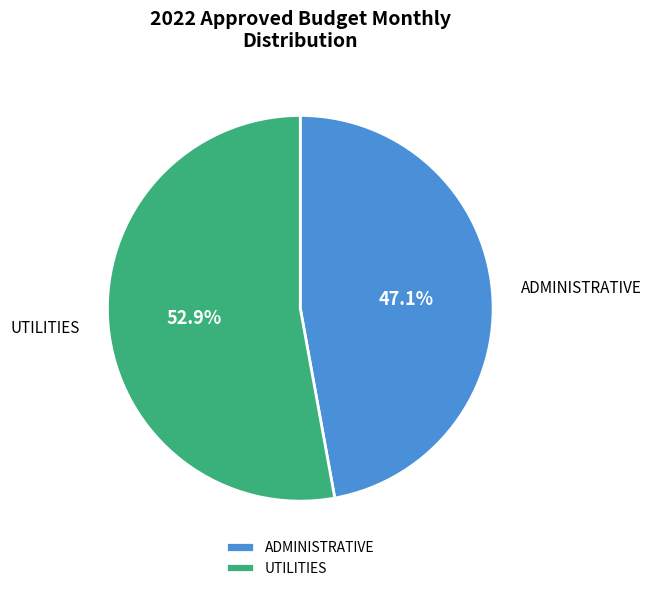

To the nearest percent, what is the average slice percentage?

50%